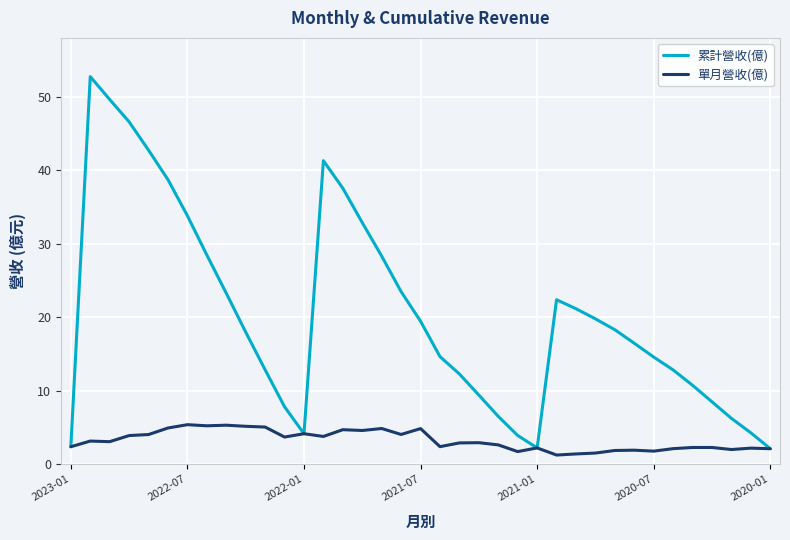

Which series has the largest total across all categories?

累計營收(億)